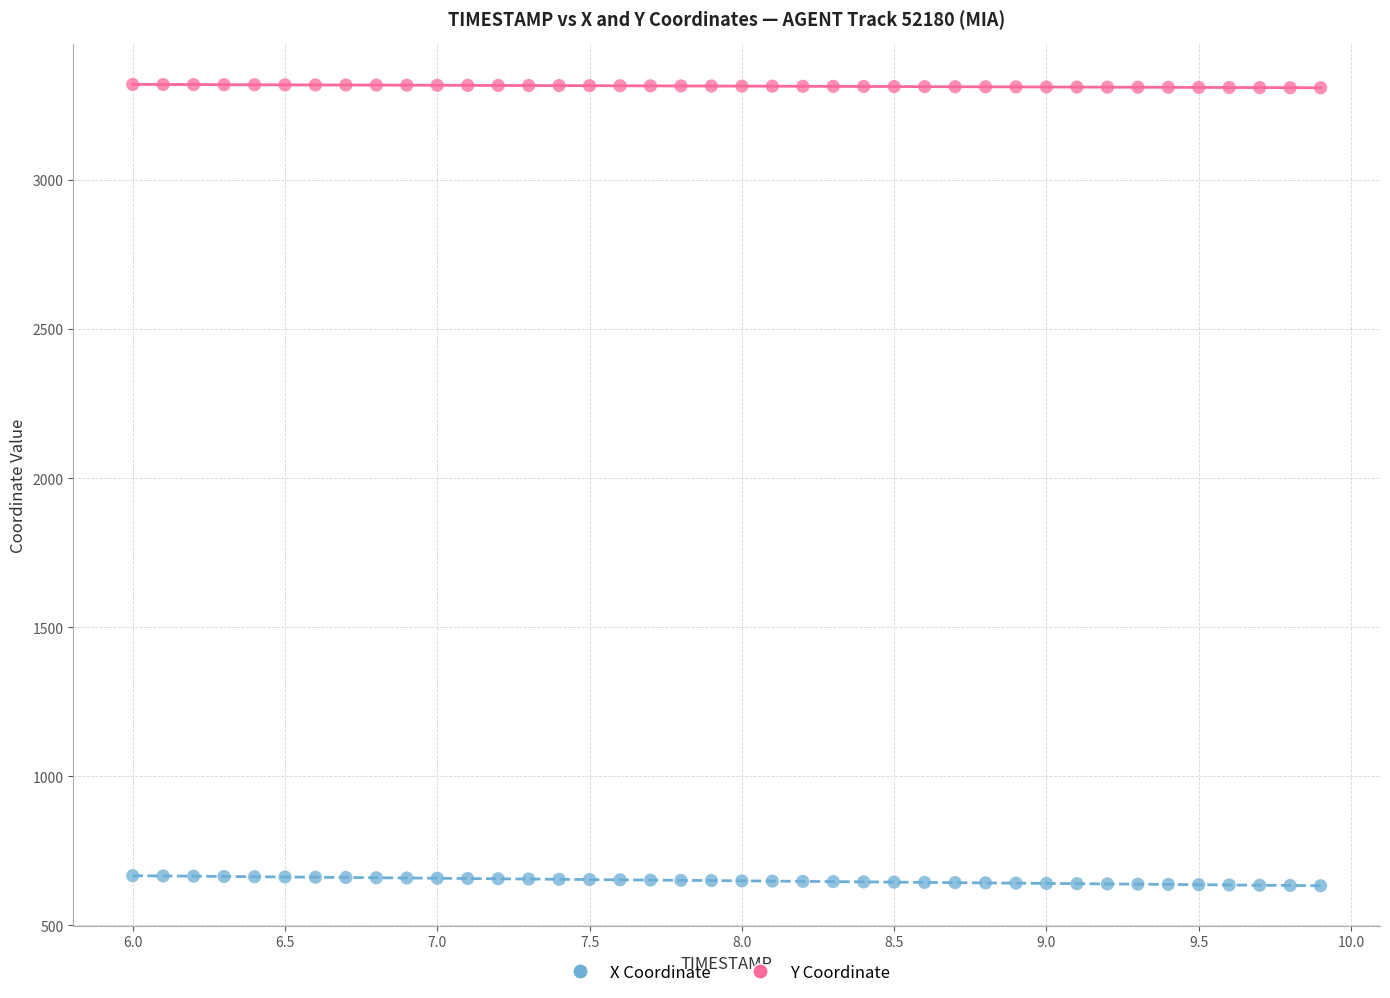

Which series contains the lowest Y value?

X Coordinate